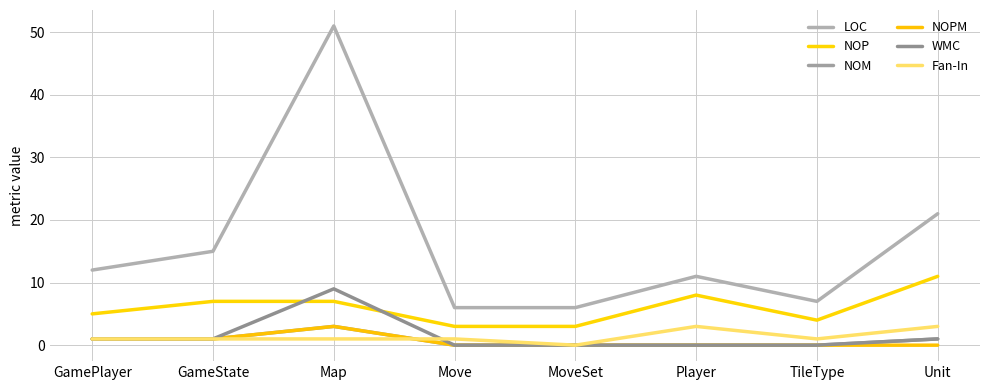

Count the Fan-In values in the range 1 to 3.

7